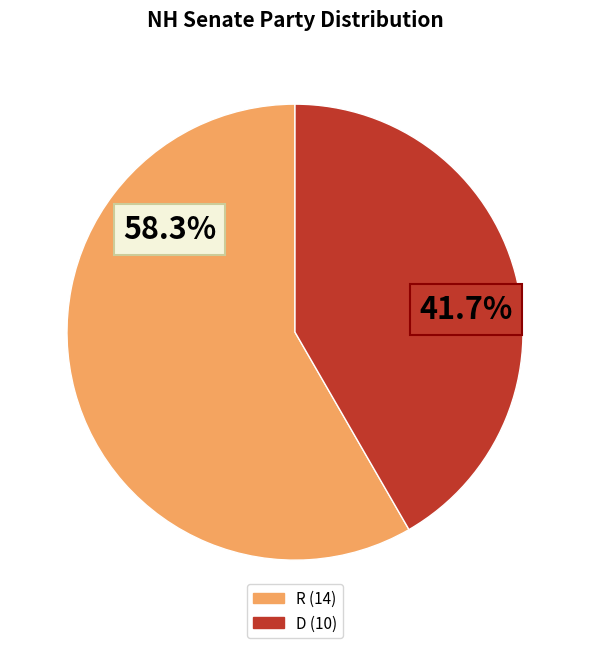

To the nearest percent, what portion does D represent?

42%